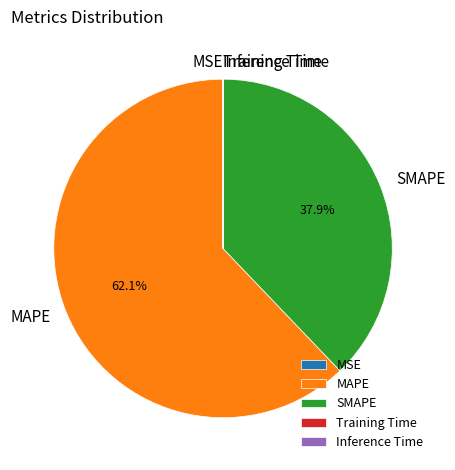

Which slice represents more than half of the pie?

MAPE